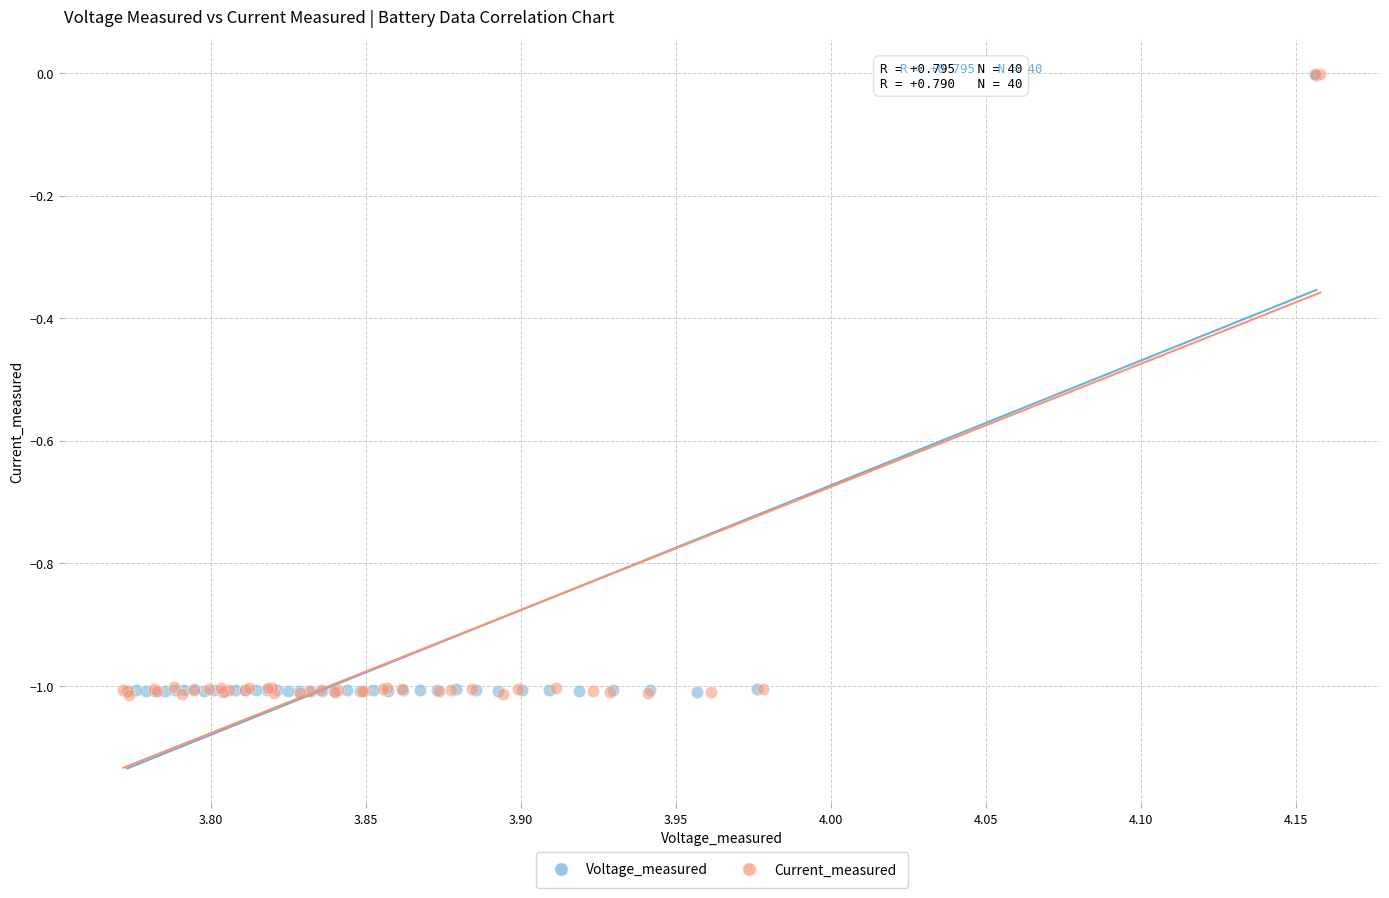

What are all the series names shown in the legend?

Voltage_measured, Current_measured